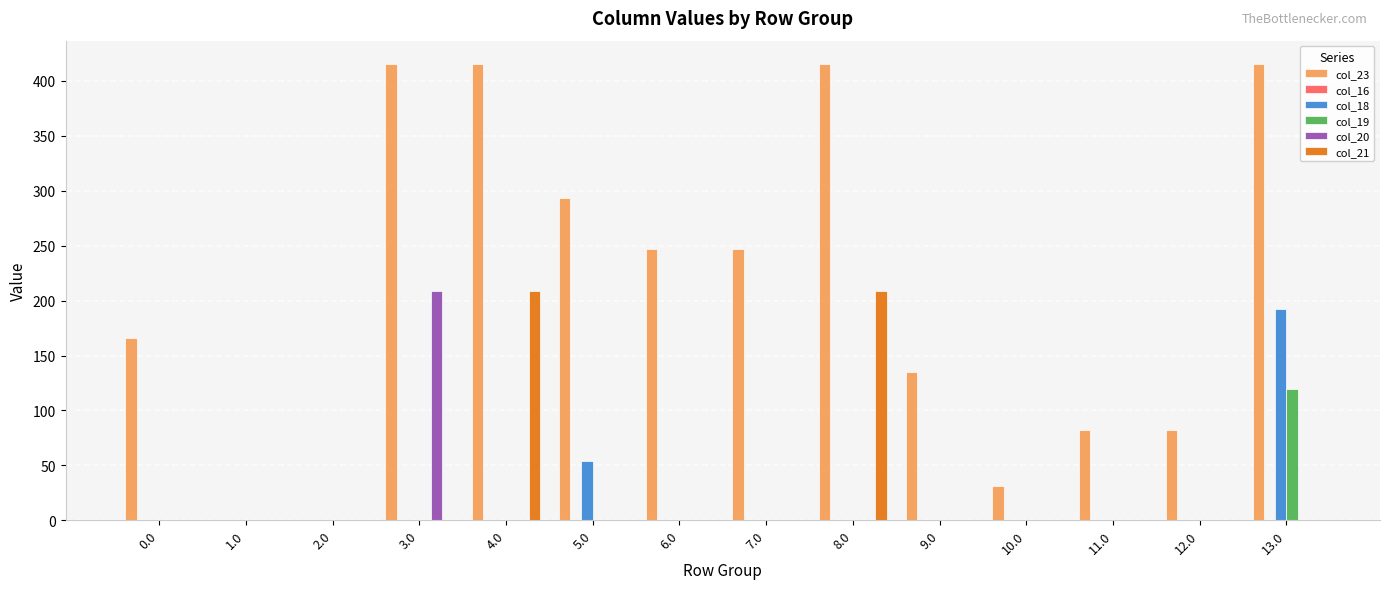

Are the bars horizontal?

No